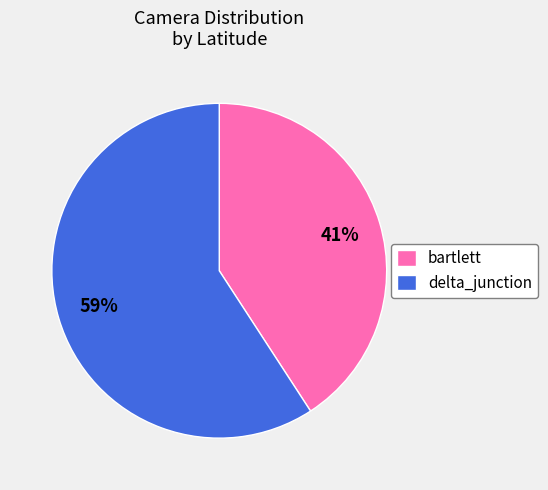

Which category has the biggest portion of the pie?

delta_junction